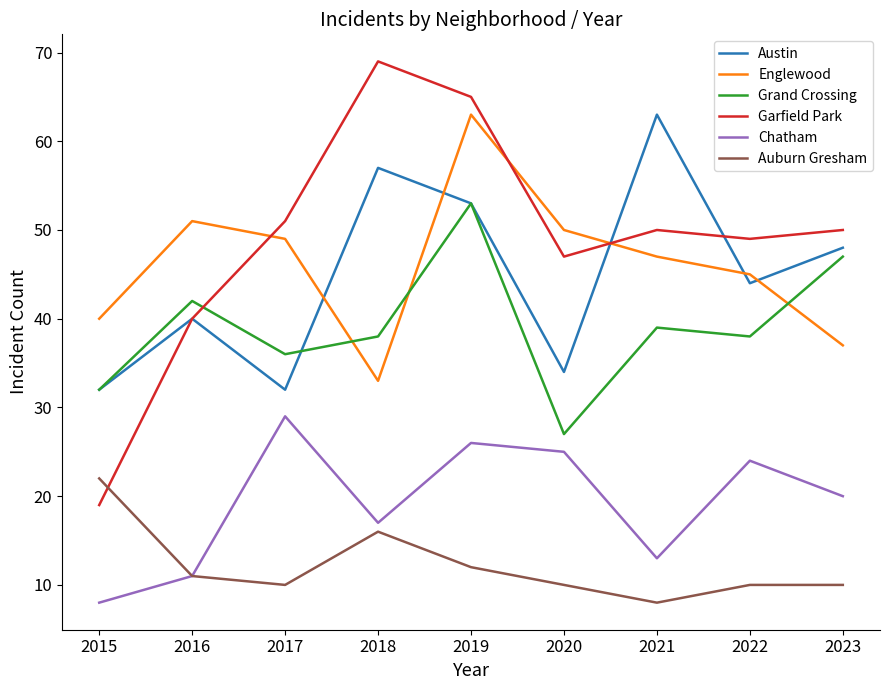

True or false: Austin and Chatham intersect in this chart.

False